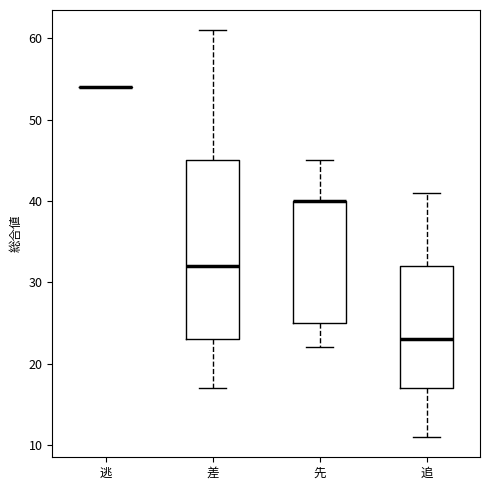

Reading left to right, transcribe this box plot: for each box, give where its median line is, the range the box spans, and where its two whiskers end, as read against the y-axis. The values are not printed on the chart, so give them approximately, as read against the axis.

逃: box collapsed to a line at 54, whiskers 54 to 54
差: median 32, box 23 to 45, whiskers 17 to 61
先: median 40 (drawn on the box's upper edge), box 25 to 40, whiskers 22 to 45
追: median 23, box 17 to 32, whiskers 11 to 41